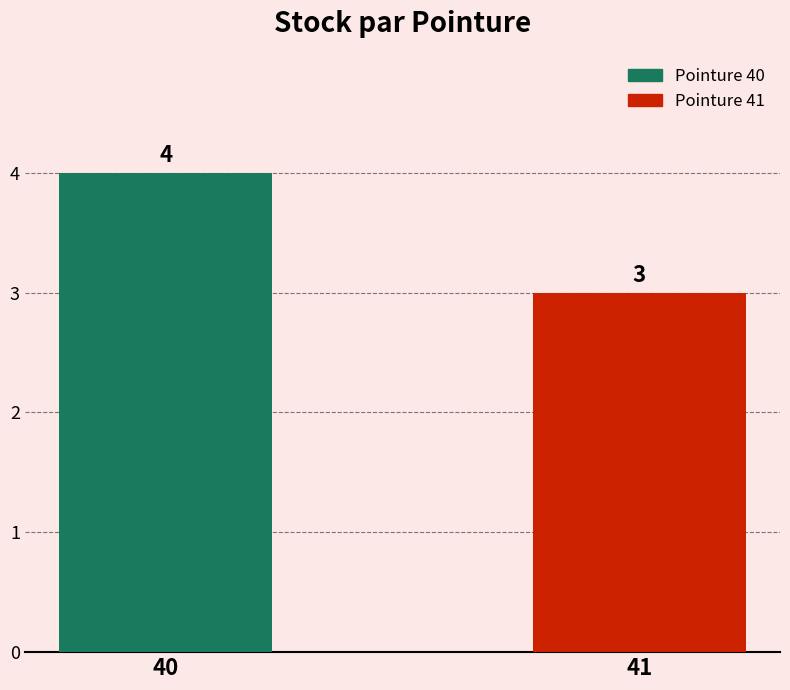

Count the number of data series in this chart.

1